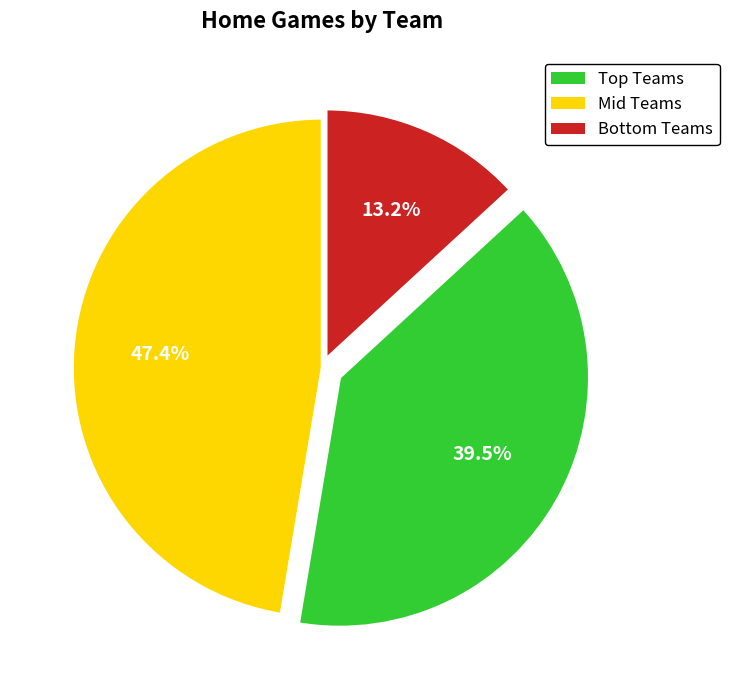

Is there any slice that represents more than half of the pie?

No